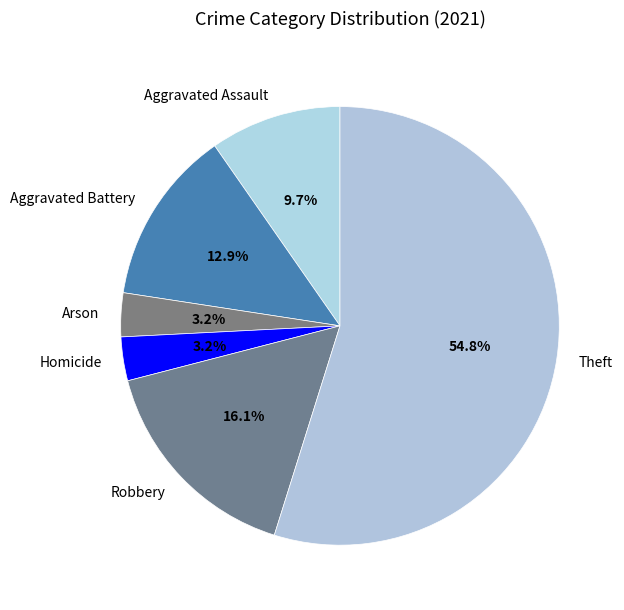

What percentage do Theft and Arson together represent?

58.1%